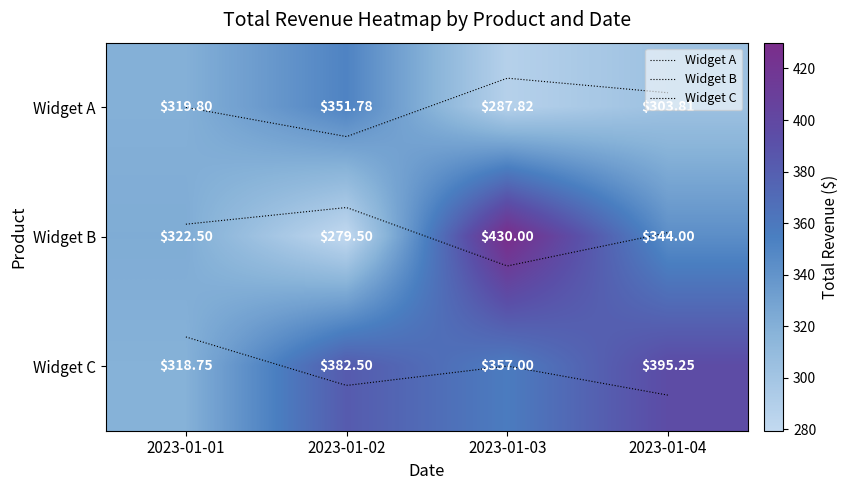

At which label does Widget B reach its peak?

2023-01-03